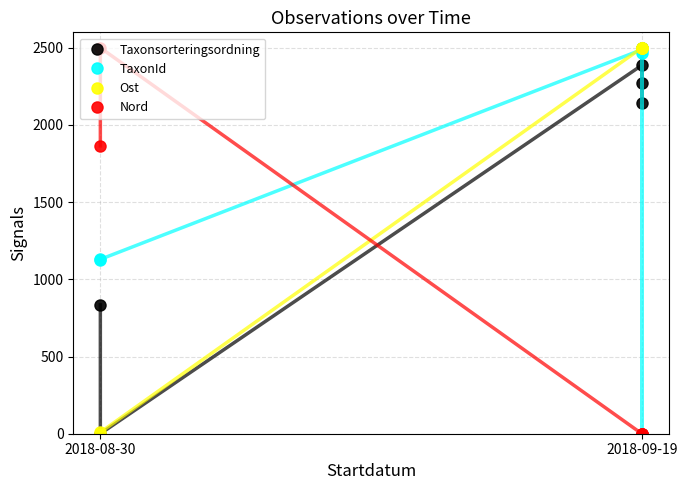

What is the sum of the Ost values at 3 and 2?

5000.0